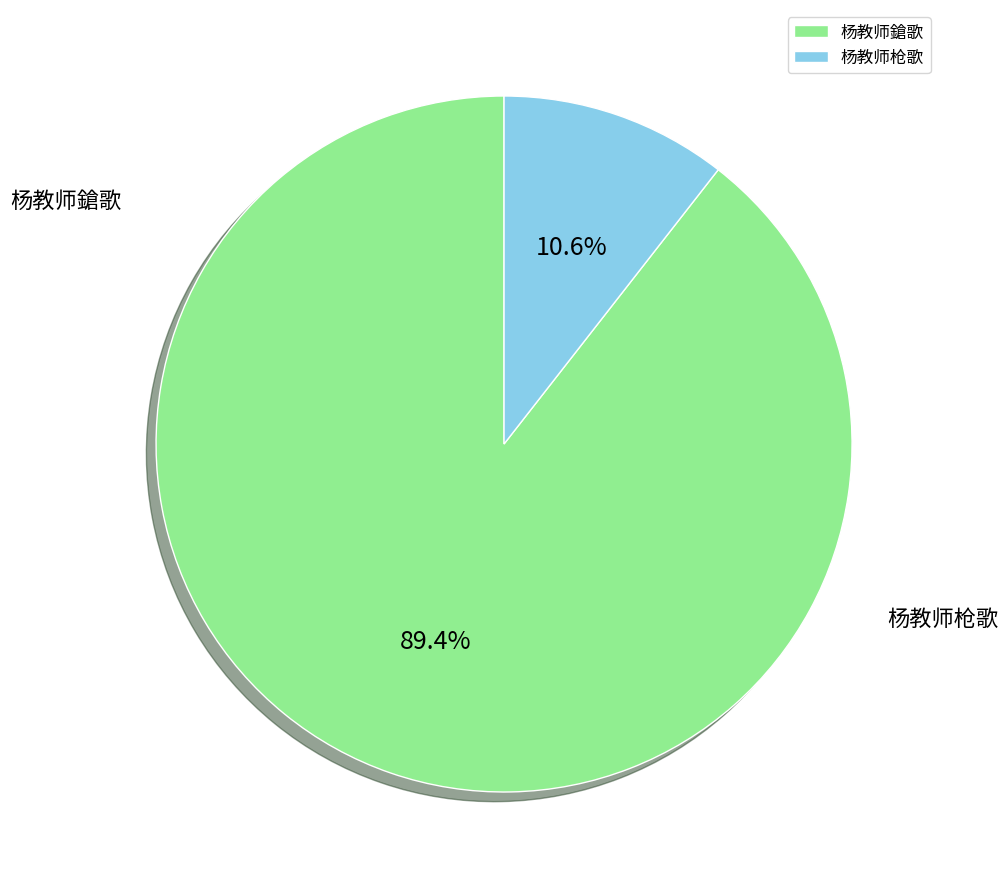

What percentage do 杨教师鎗歌 and 杨教师枪歌 together represent?

100.0%